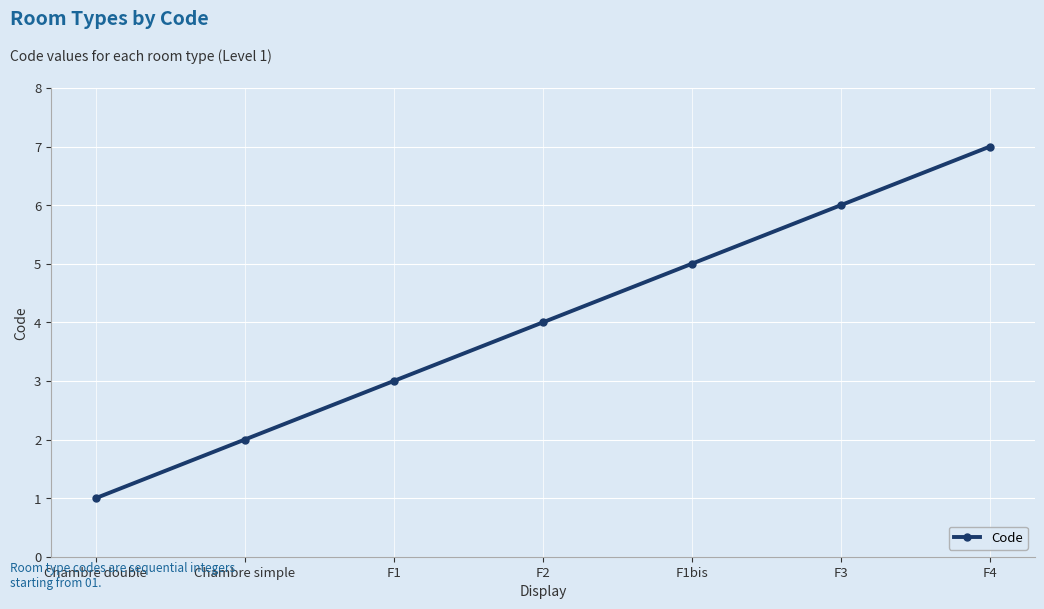

How many series are shown in this chart?

1